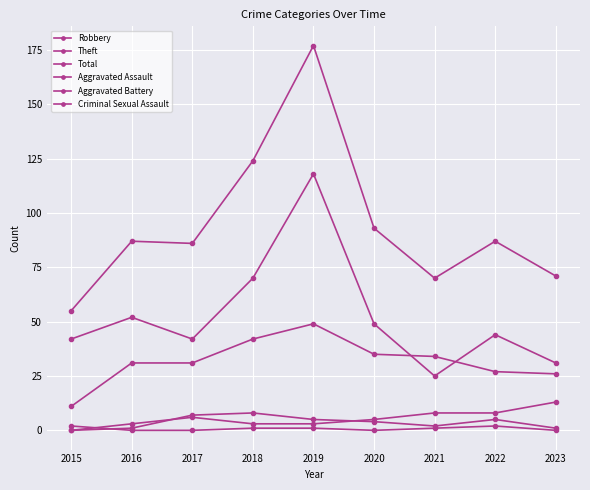

How many lines are shown in the chart?

6